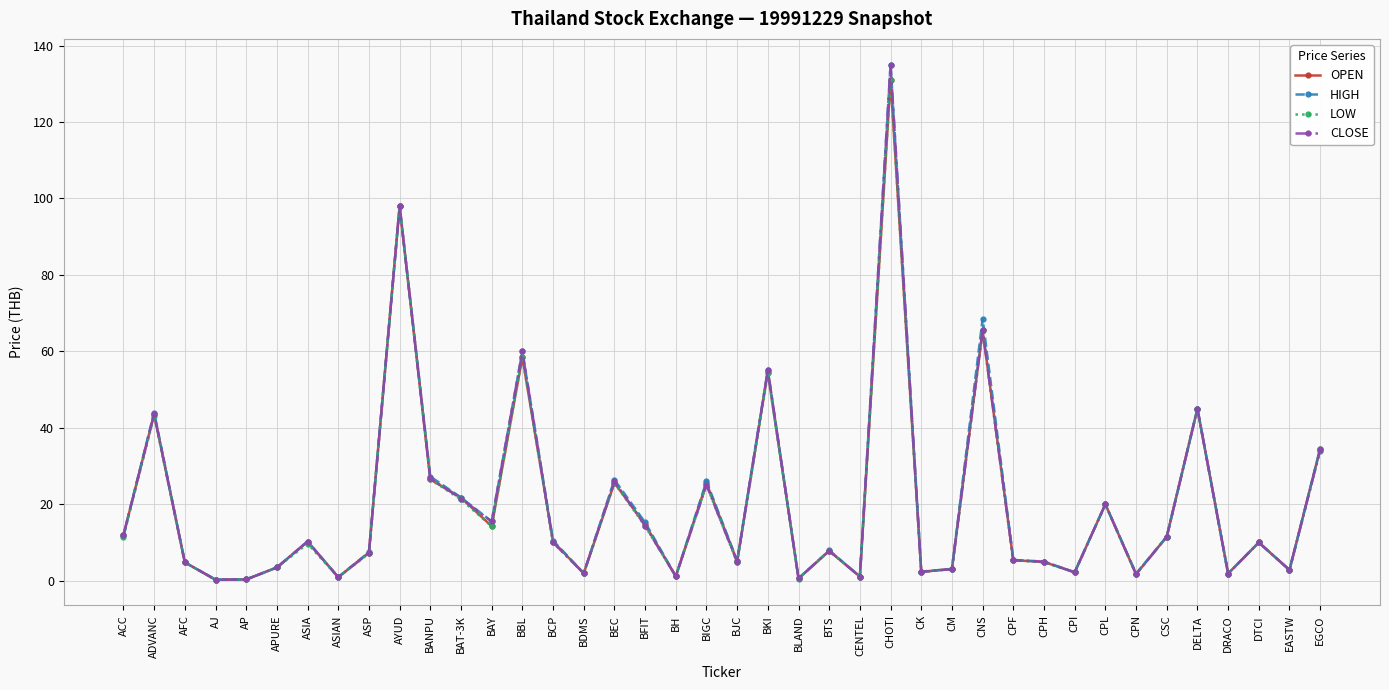

What is the value of the LOW point at the 23rd from the left?

0.6